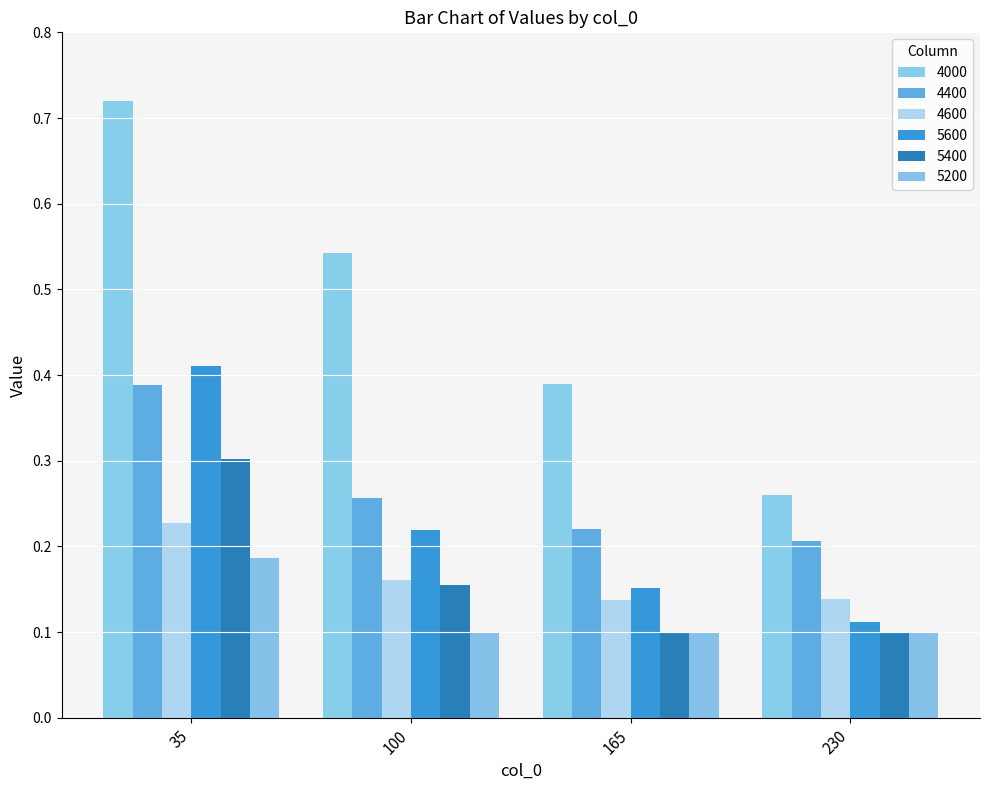

How many 5600 values are between 0 and 1?

4